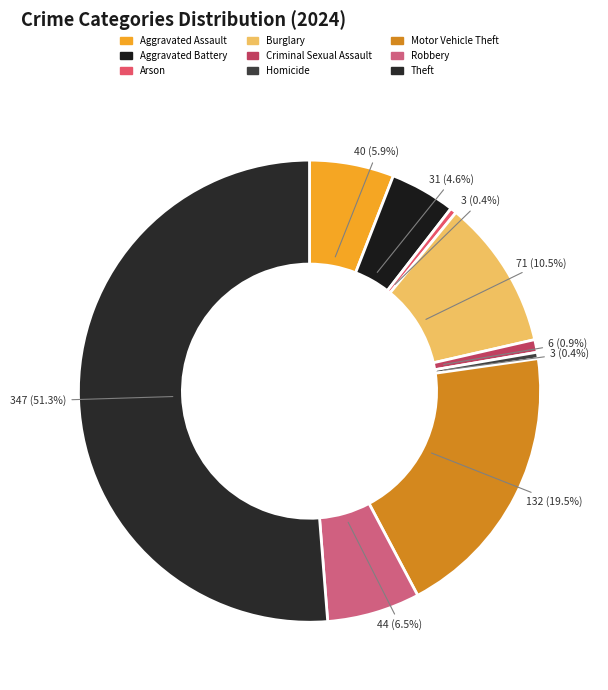

To the nearest percent, what portion does Aggravated Assault represent?

6%